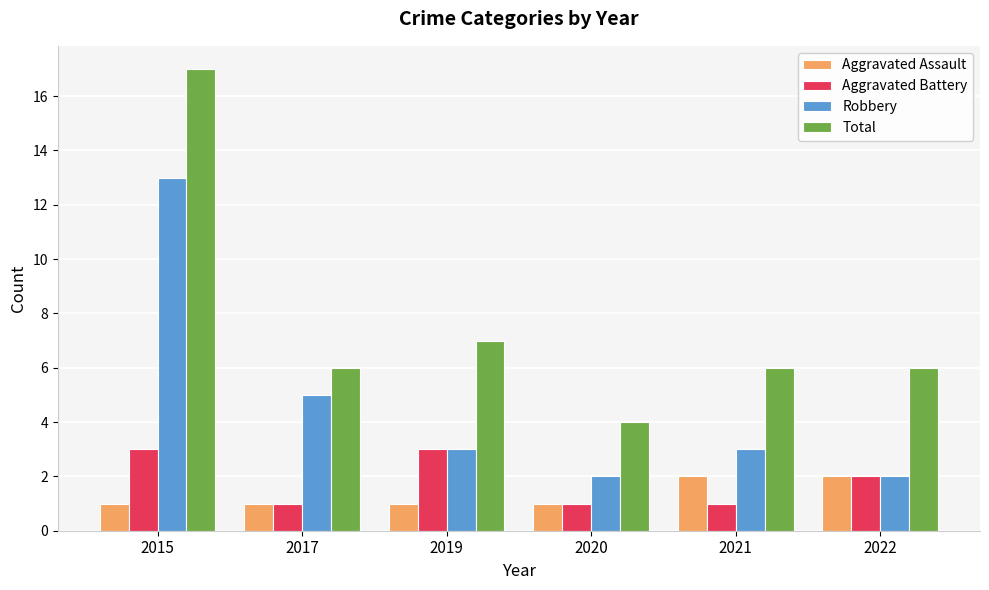

What is the average value of the Aggravated Battery series?

2